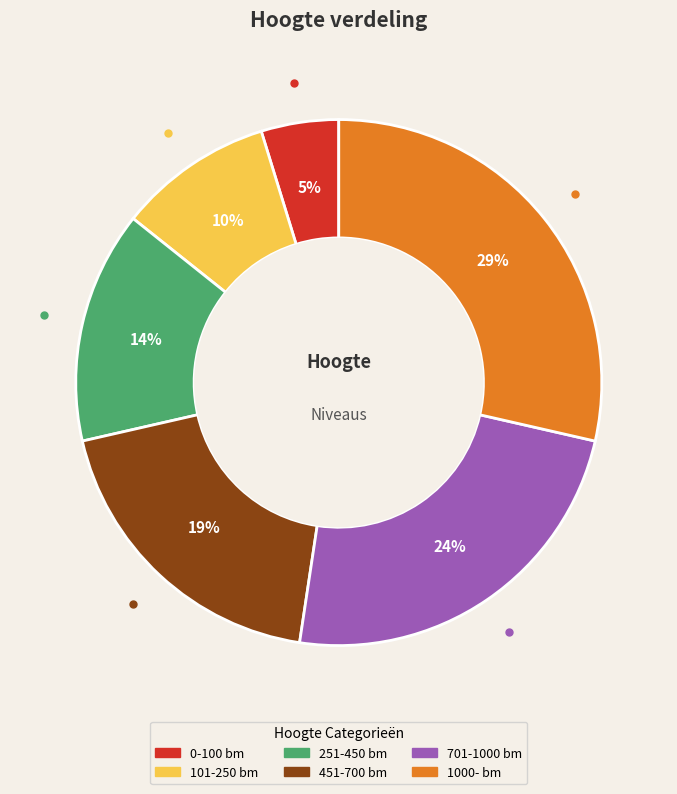

What percentage is the 251-450 bm slice, to the nearest percent?

14%